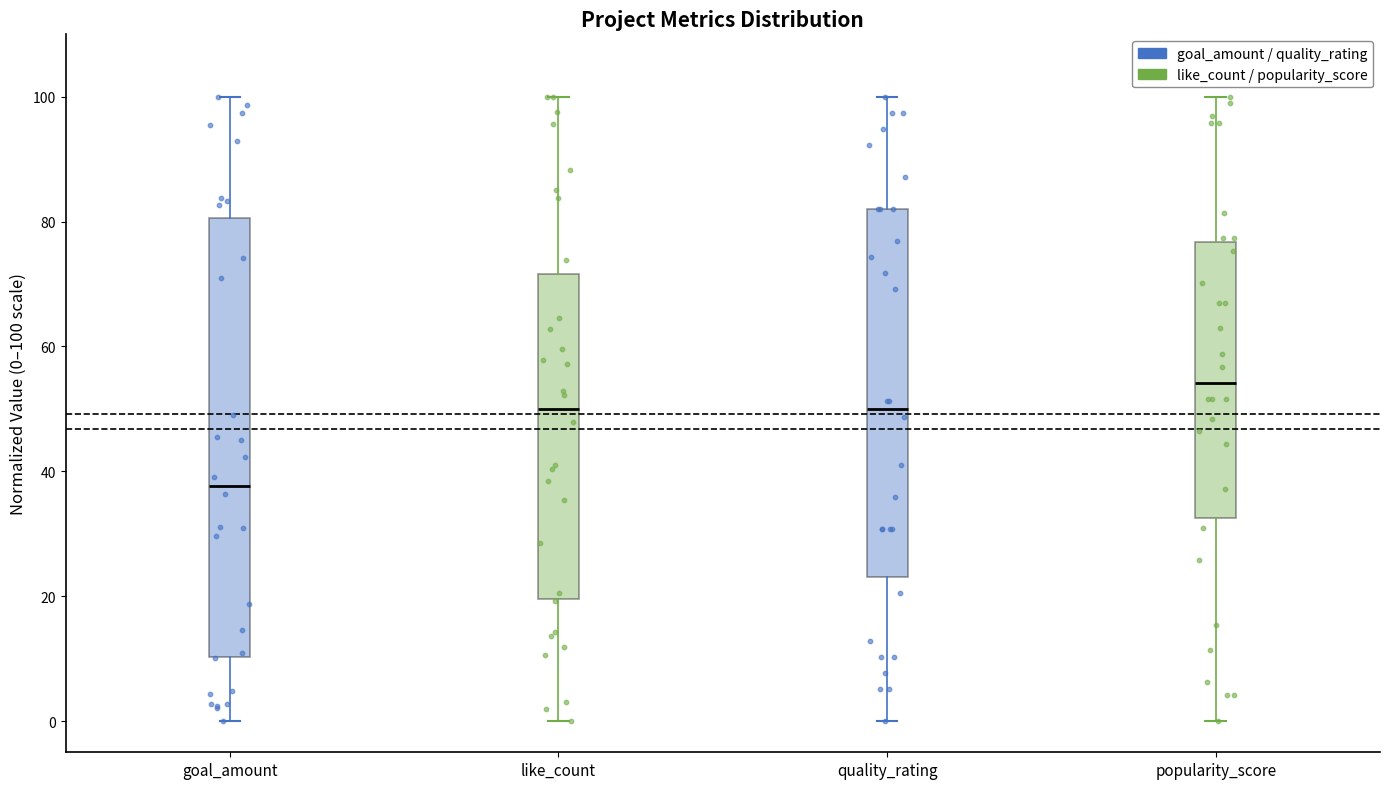

Reading left to right, transcribe this box plot: for each box, give where its median line is, the range the box spans, and where its two whiskers end, as read against the y-axis. The values are not printed on the chart, so give them approximately, as read against the axis.

goal_amount: median 38, box 10 to 80, whiskers 0 to 100
like_count: median 50, box 20 to 72, whiskers 0 to 100
quality_rating: median 50, box 24 to 82, whiskers 0 to 100
popularity_score: median 54, box 32 to 76, whiskers 0 to 100